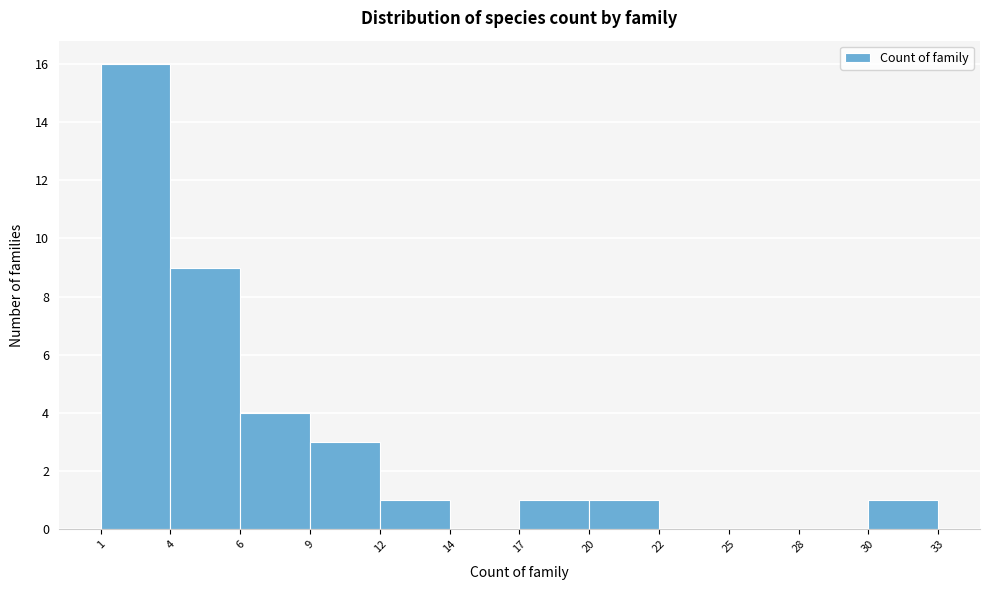

Reading left to right, list every bar in this chart as the range it spans on the x-axis followed by its height. The values are not printed on the chart, so give them approximately, as read against the axis.

1 to 4: 16
4 to 6: 9
6 to 9: 4
9 to 12: 3
12 to 14: 1
14 to 17: 0
17 to 20: 1
20 to 22: 1
22 to 25: 0
25 to 28: 0
28 to 30: 0
30 to 33: 1